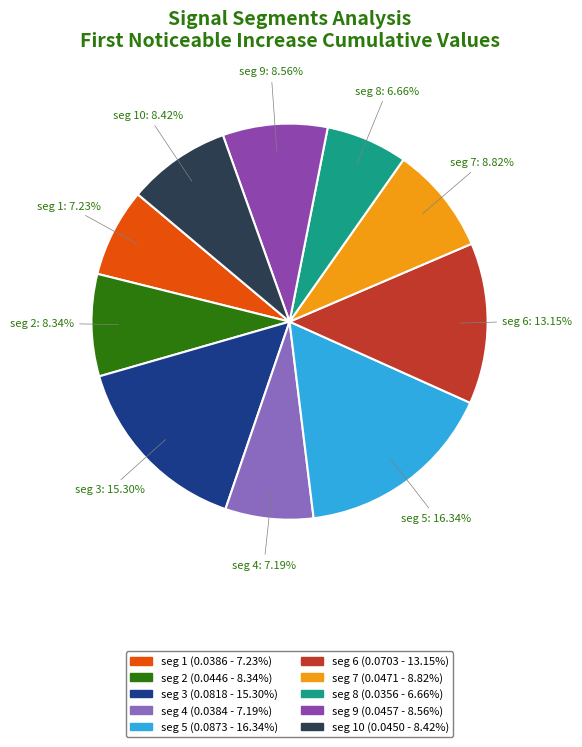

Is there a majority slice in this chart?

No